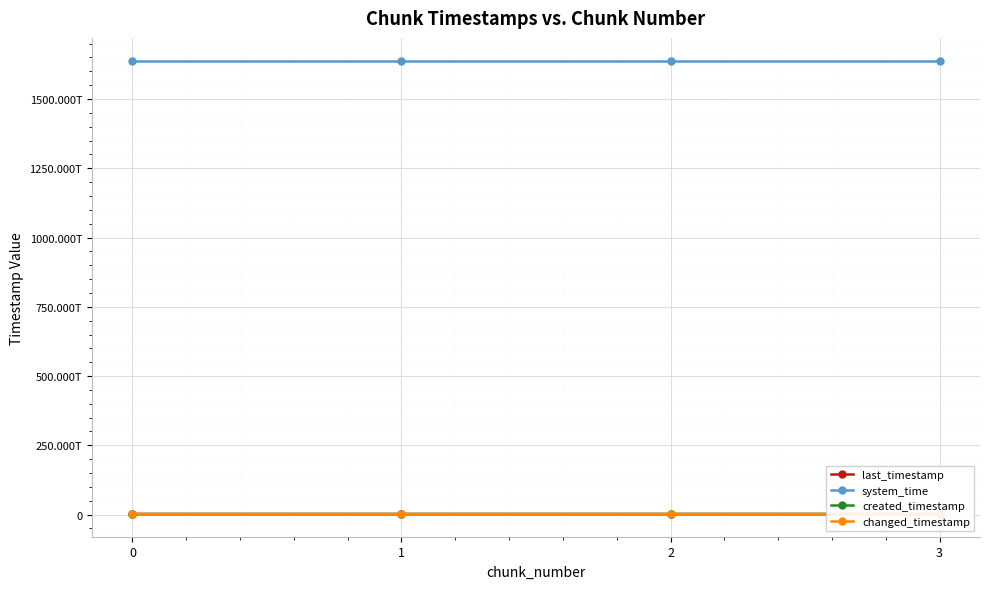

What is the value of the created_timestamp point at the 3rd from the left?

1992539647193